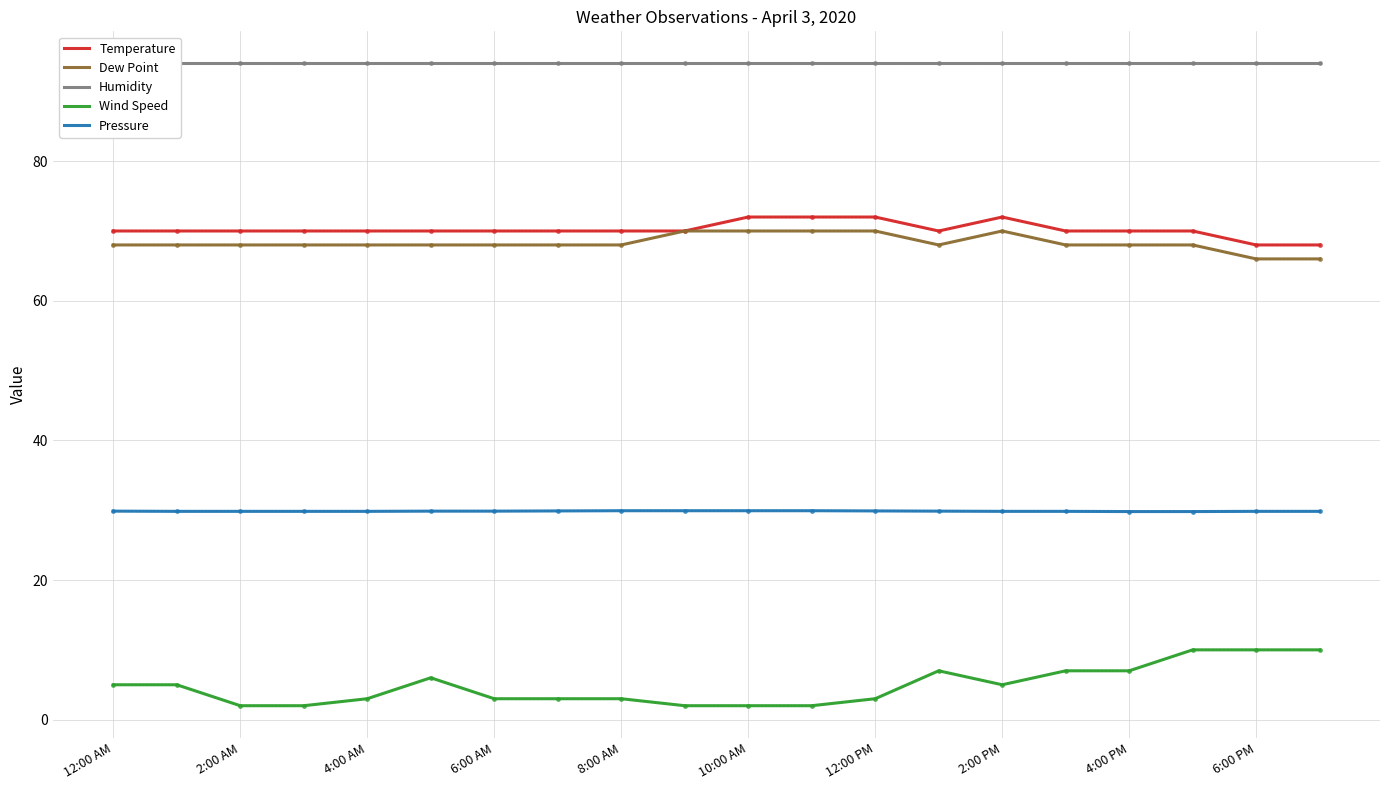

At which category is the sum across all series the highest?

17